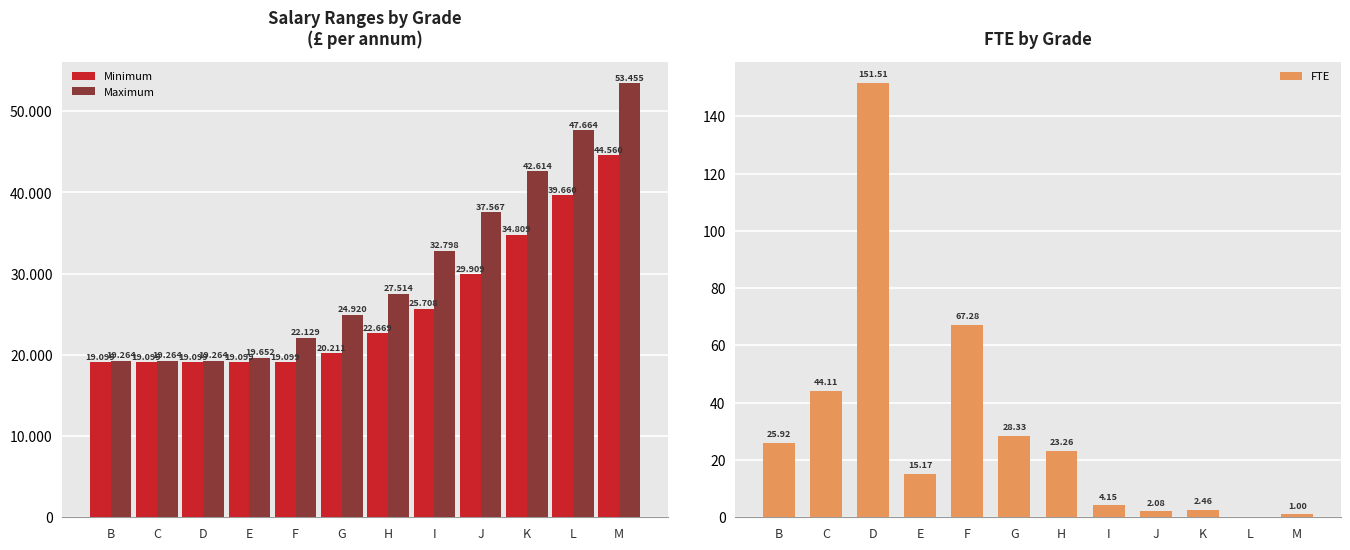

What is the difference between the FTE values at K and D?

149.0